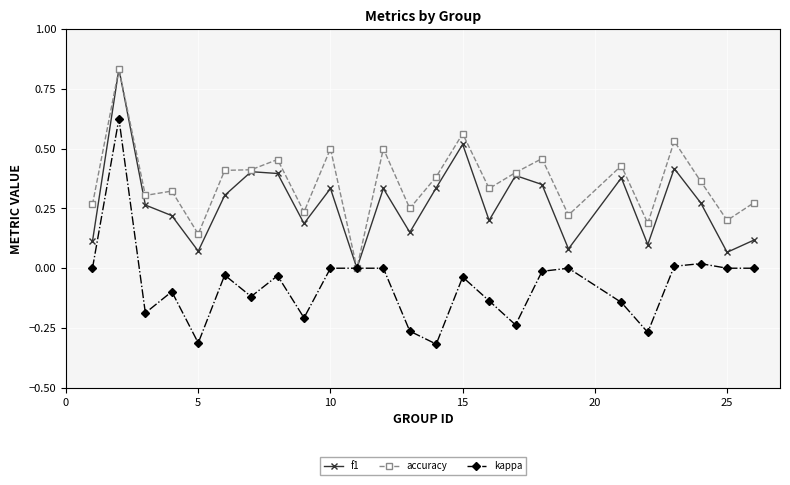

True or false: accuracy has more than 2 interior local peaks.

True